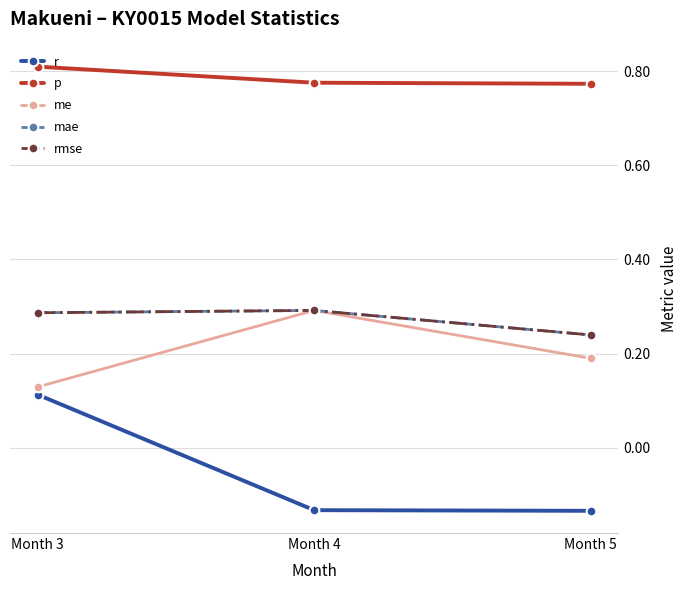

Is this an area chart (filled region under the line)?

No